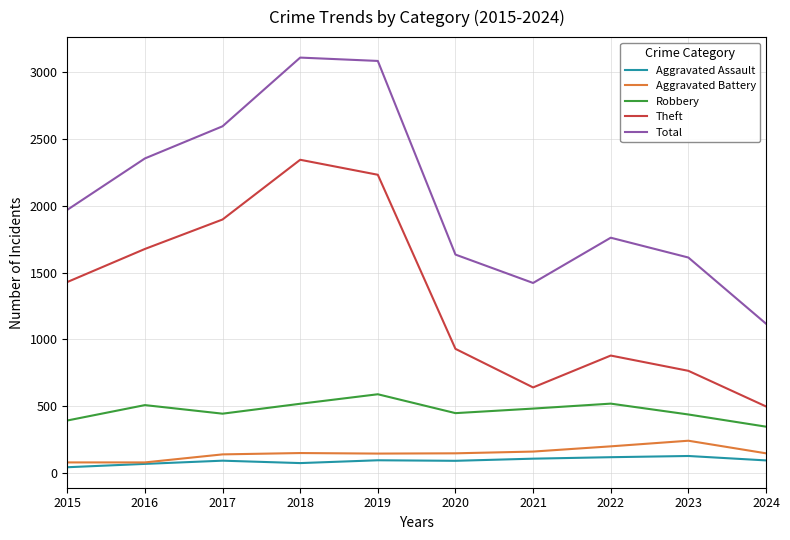

How many categories are shown in the chart?

10